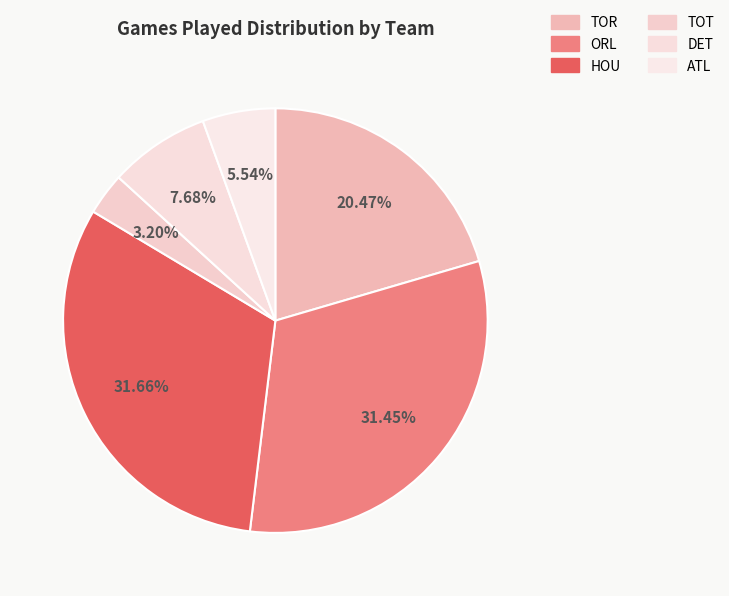

How many slices are in this pie chart?

6